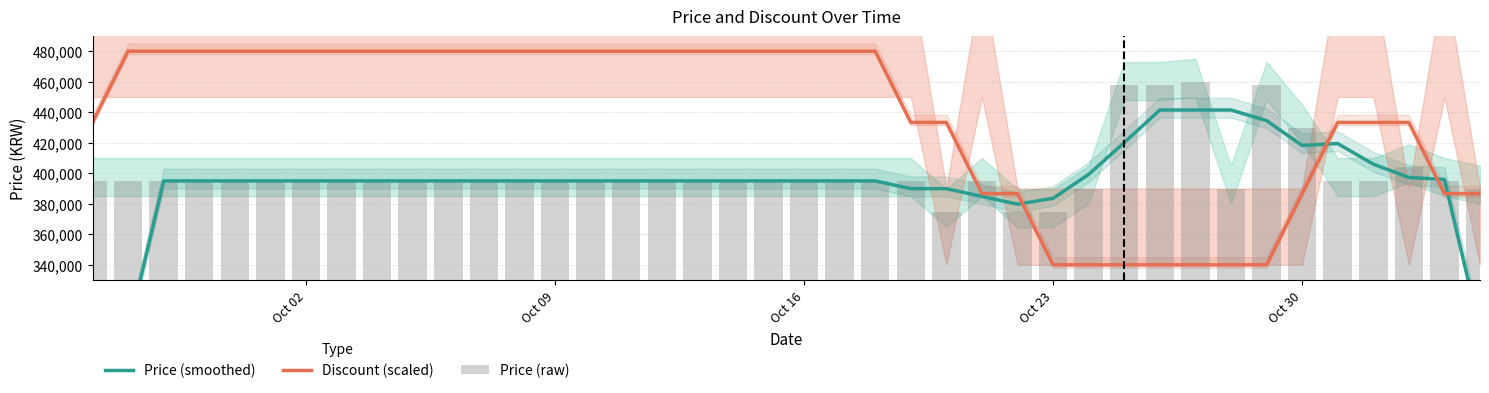

Which category has the lowest value in the Discount (scaled) series?

Oct 23